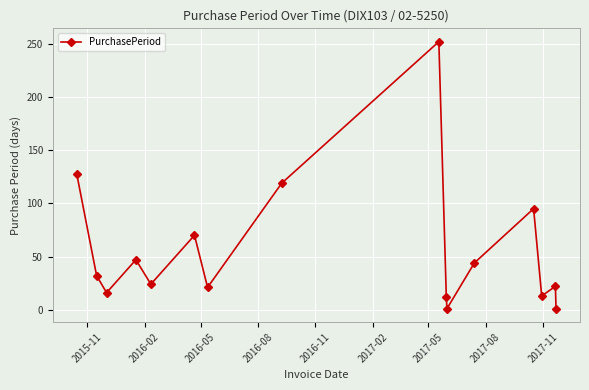

How many interior local peaks (higher than both neighbors) does the data have?

5